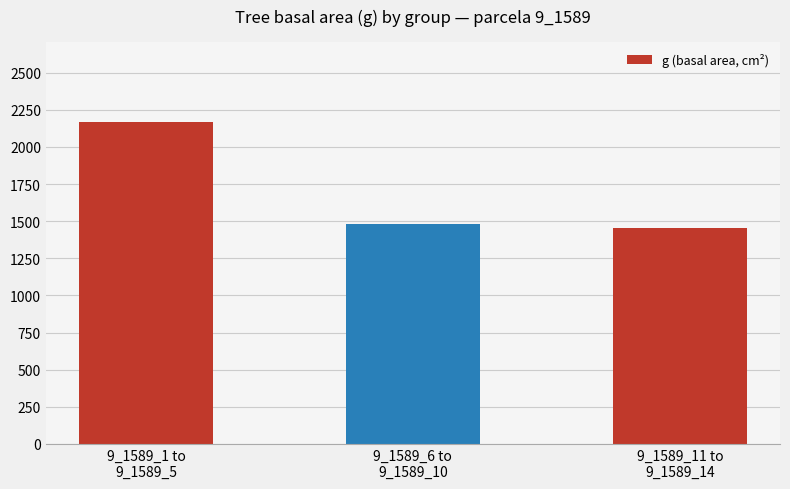

Reading left to right, list all the values displayed in this chart.

9_1589_1 to
9_1589_5=2166.9	9_1589_6 to
9_1589_10=1482.6	9_1589_11 to
9_1589_14=1457.0